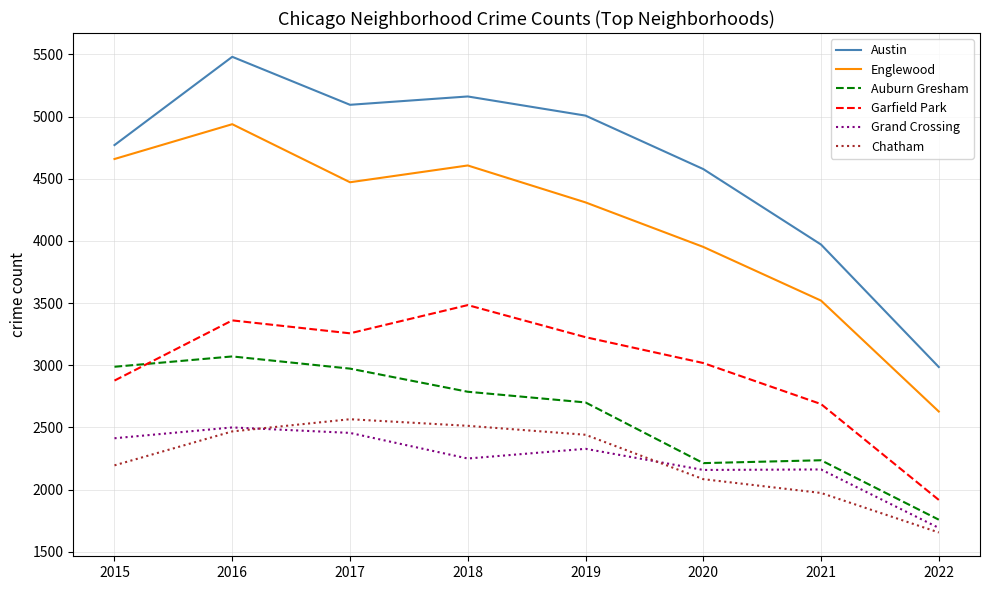

What is the difference between the Auburn Gresham values at 2020 and 2015?

775